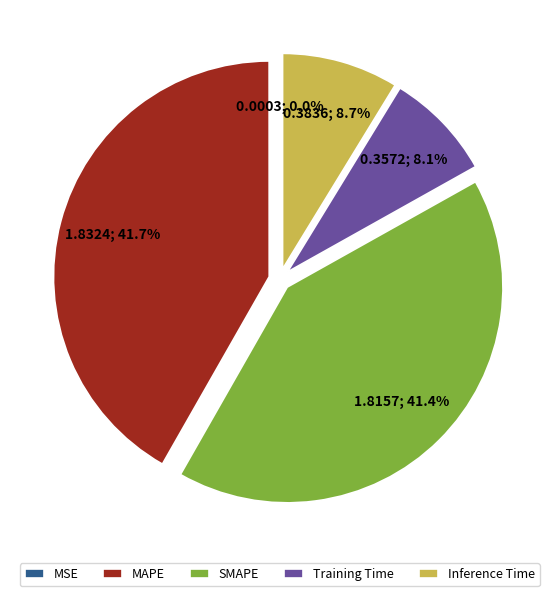

The MAPE slice represents 42% of the pie. True or false?

True